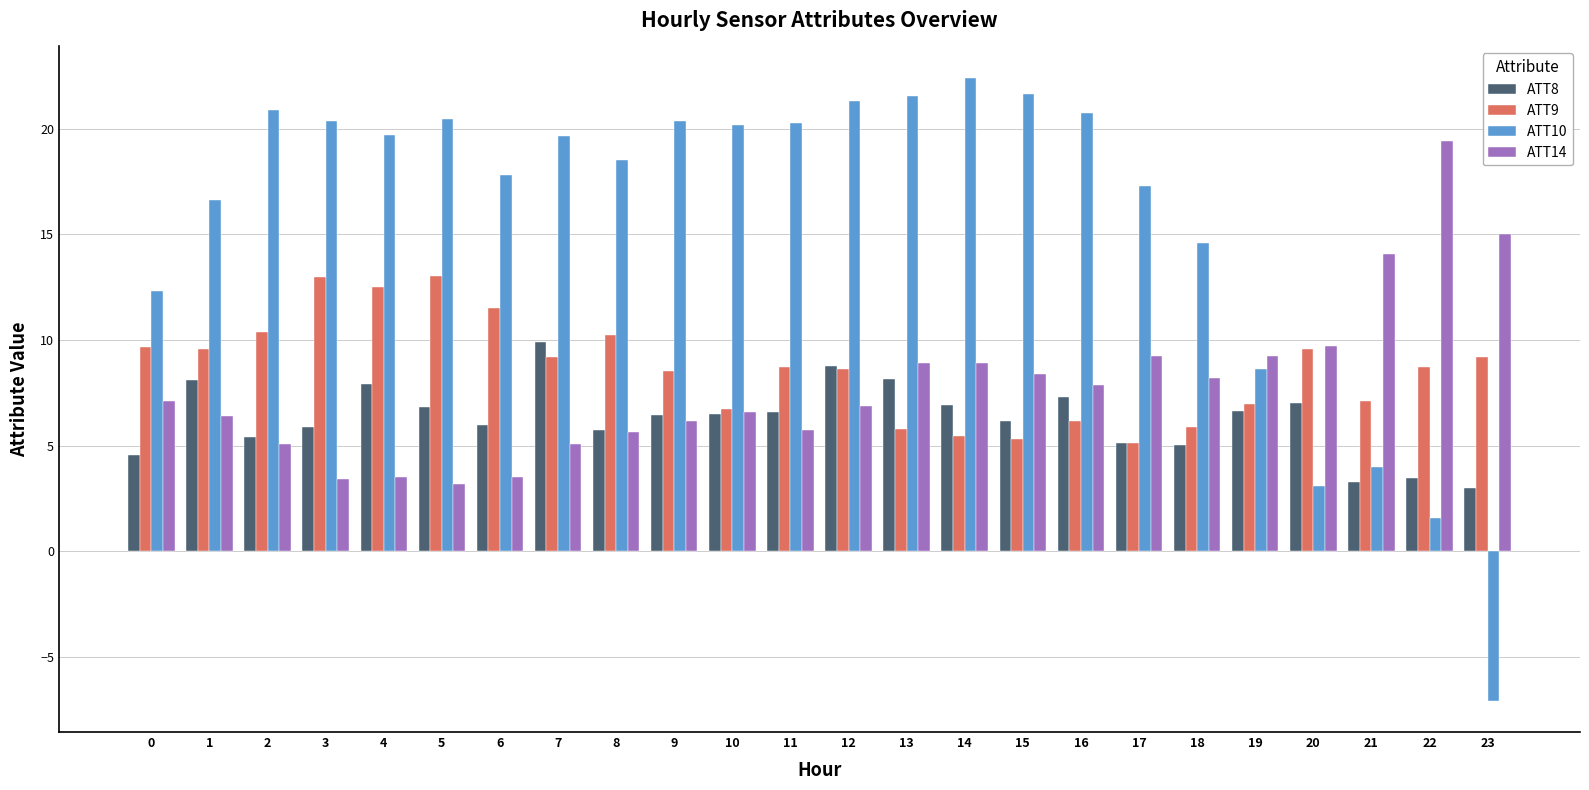

What is the value of the ATT14 bar at the 8th from the left?

5.1